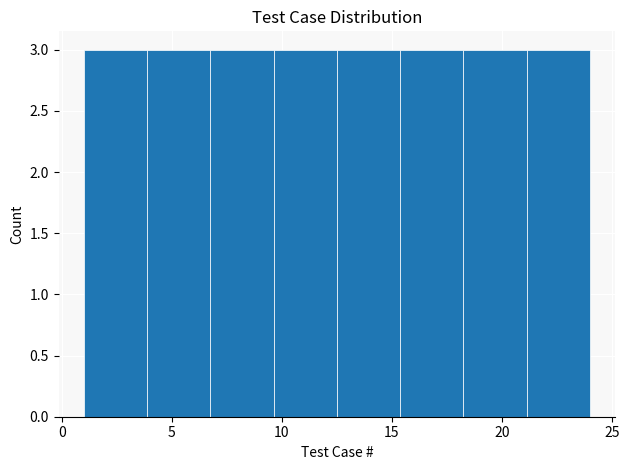

Reading left to right, transcribe this chart: for each bar, give the range it covers on the x-axis and its height. Neither the bar edges nor the heights are printed on the chart, so give them approximately, as read against the axes.

1.0 to 4.0: 3
4.0 to 7.0: 3
7.0 to 9.5: 3
9.5 to 12.5: 3
12.5 to 15.5: 3
15.5 to 18.5: 3
18.5 to 21.0: 3
21.0 to 24.0: 3